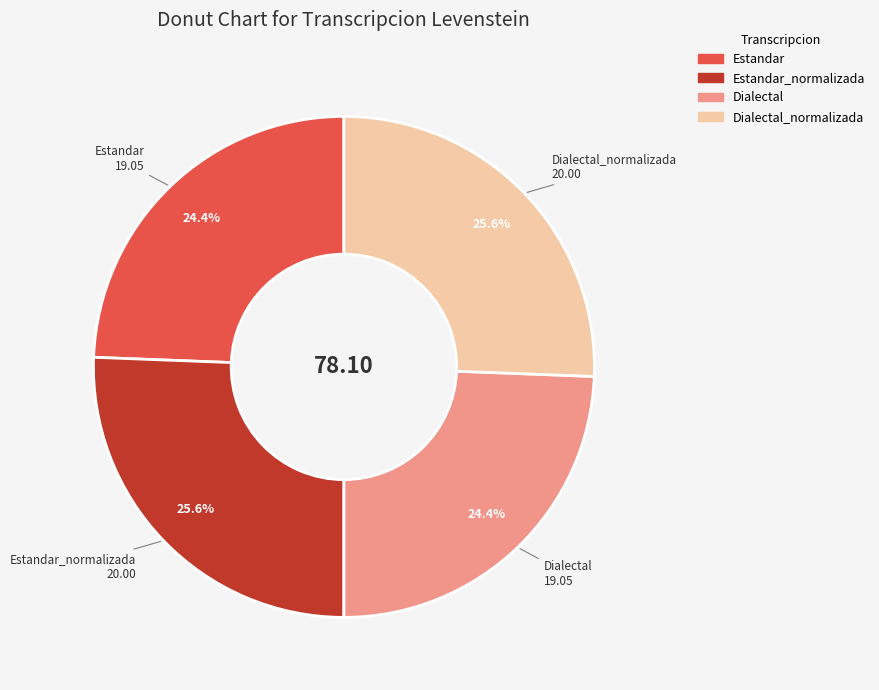

Does any single category account for the majority?

No